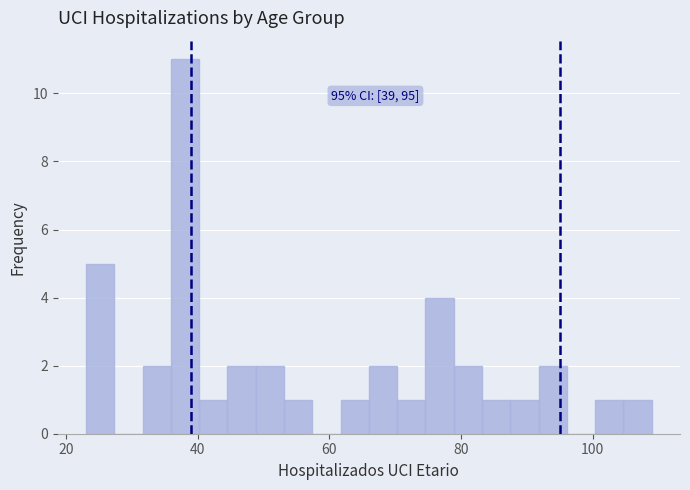

Around what value on the x-axis is the tallest bar? Give the approximate position of its centre, as read against the axis.

38